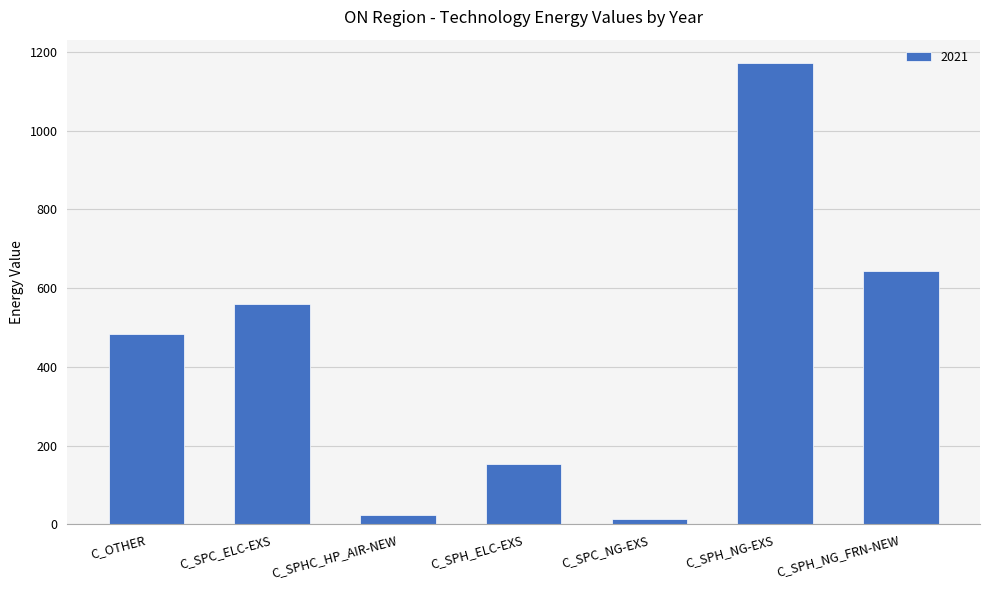

What is the average value?

435.4